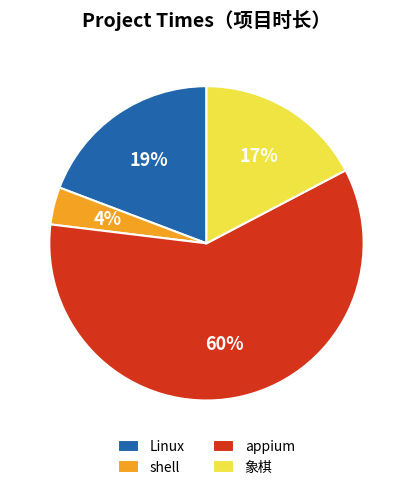

Between Linux and shell, which is larger?

Linux